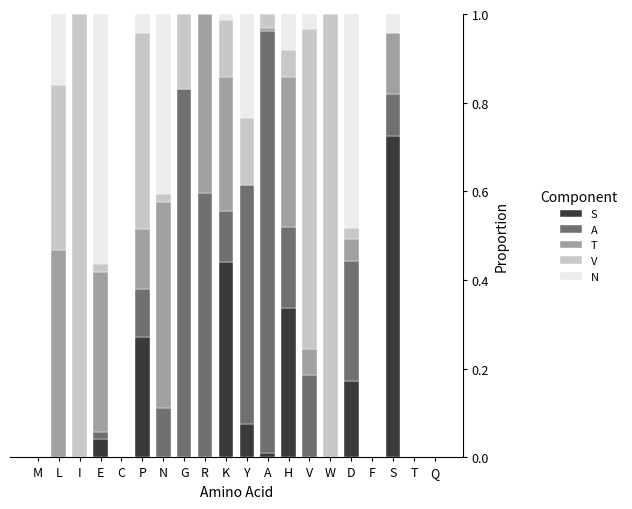

Are the bars horizontal?

No